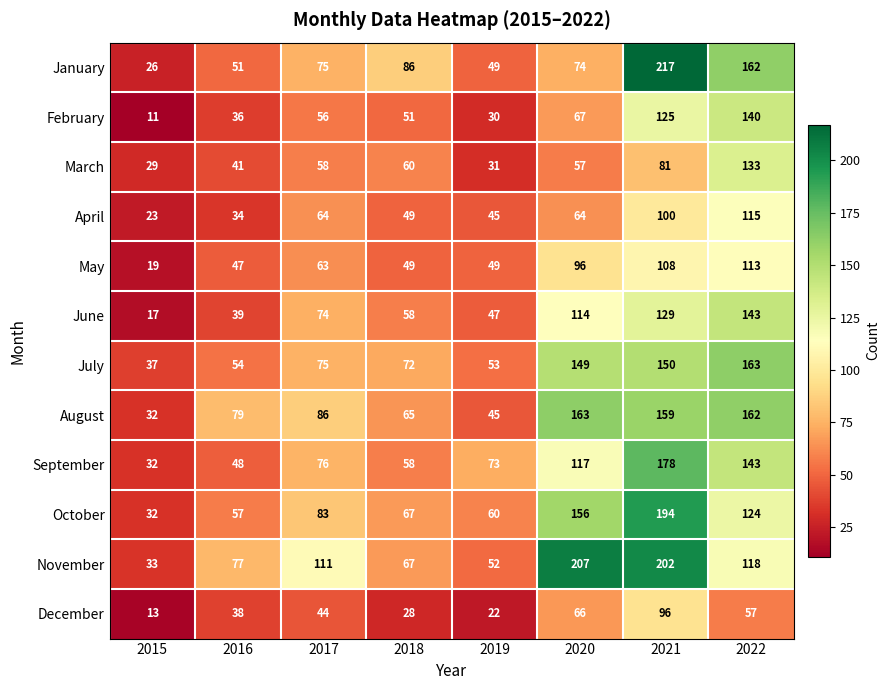

Which series changed the most between 2016 and 2020?

November